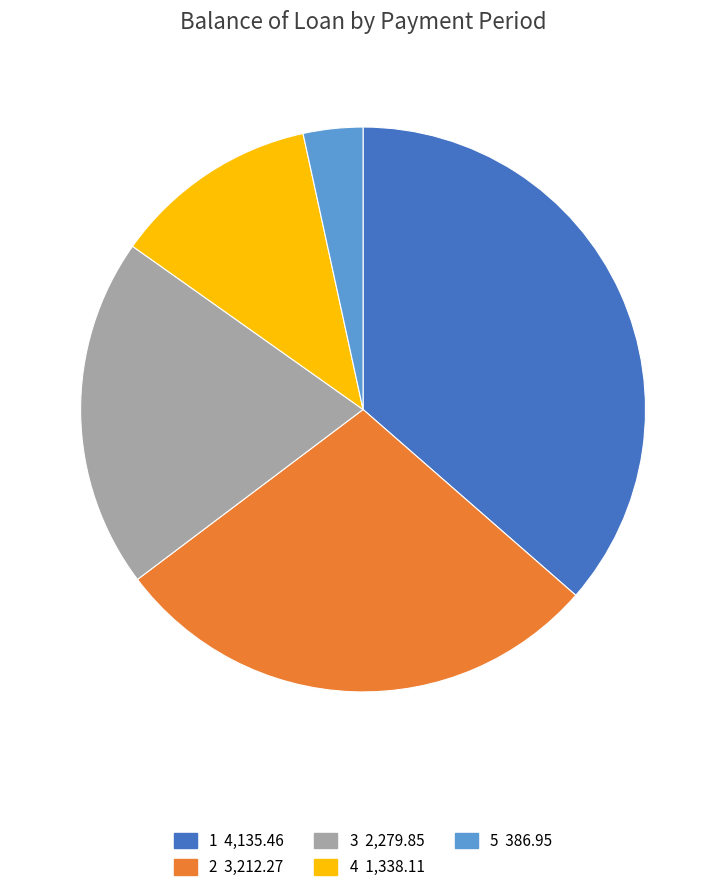

Does any single category account for the majority?

No